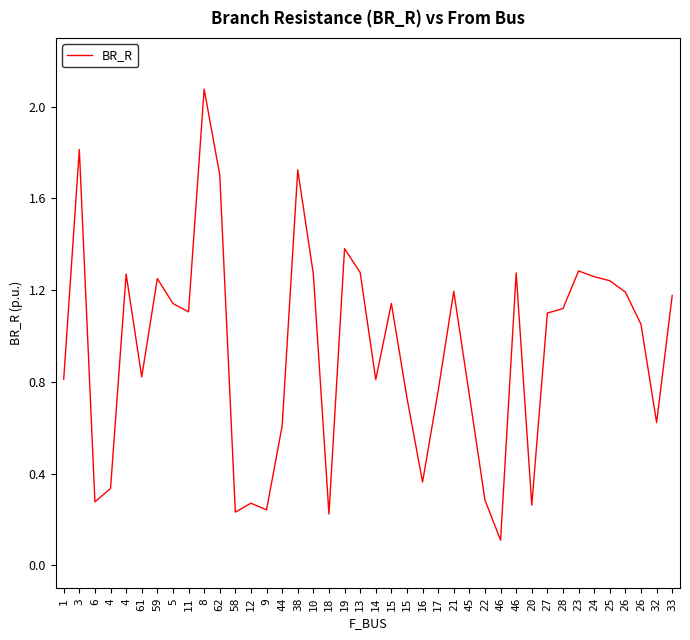

What is the maximum value shown in the chart?

2.1